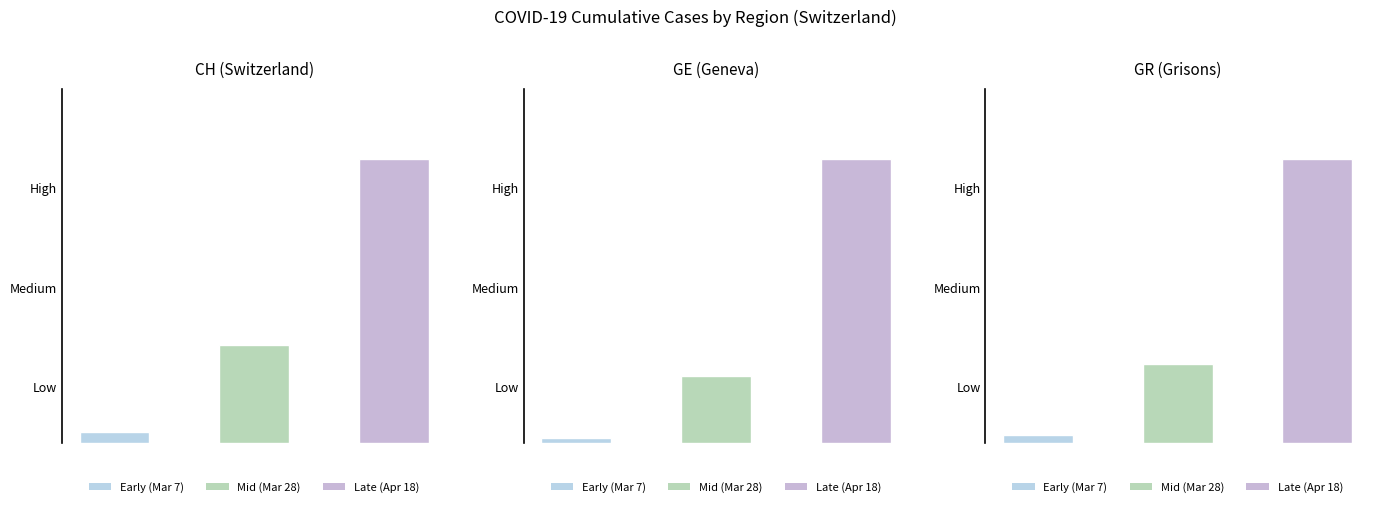

The value of CH (Switzerland) at 2 is 3833. True or false?

False